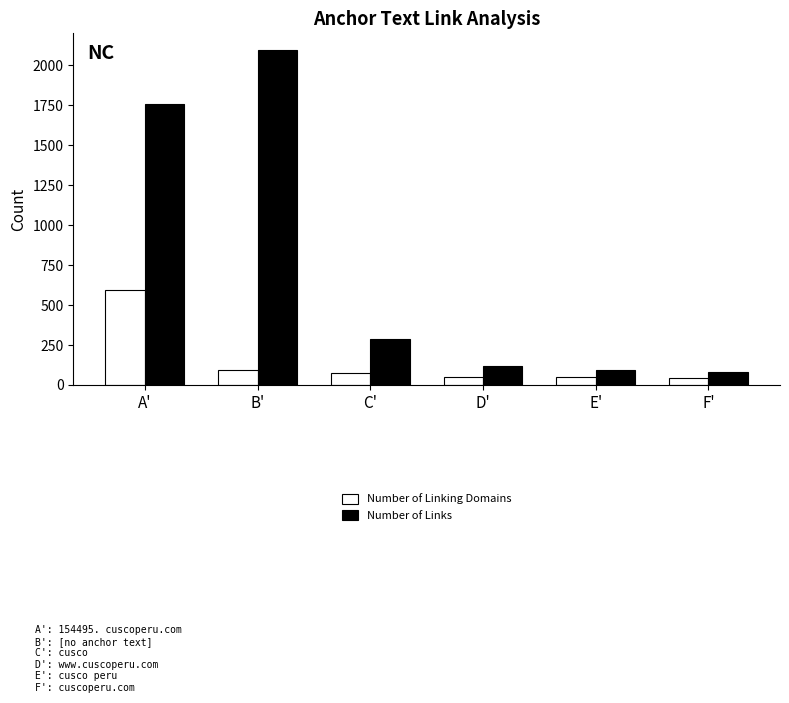

What is the maximum value shown in the chart?

2094